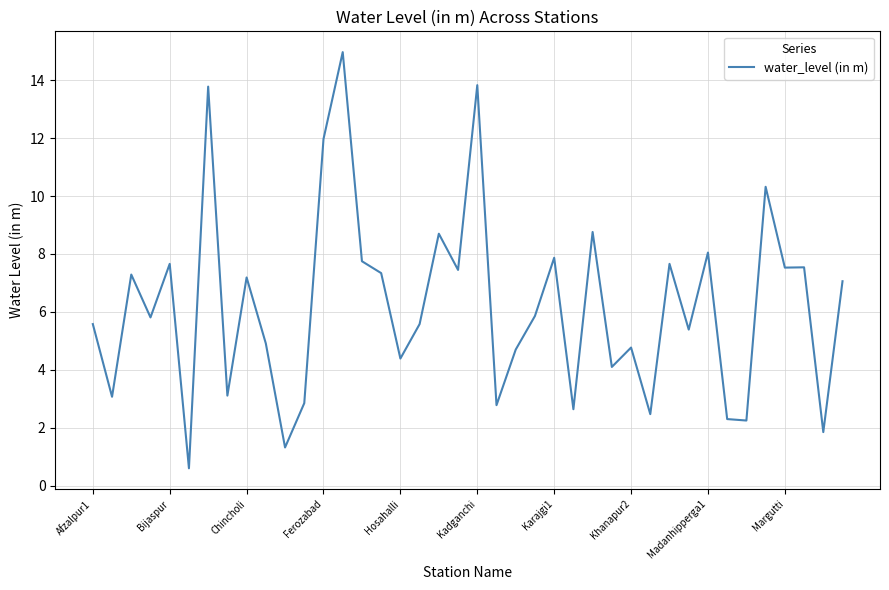

What is the maximum value shown in the chart?

15.0